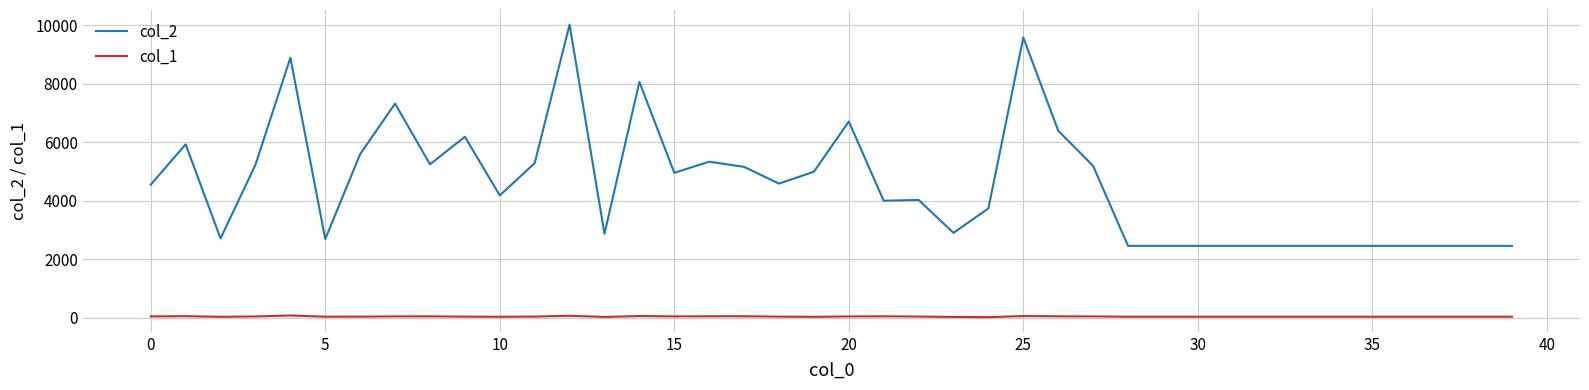

List the series in order of their overall mean, highest first.

col_2, col_1